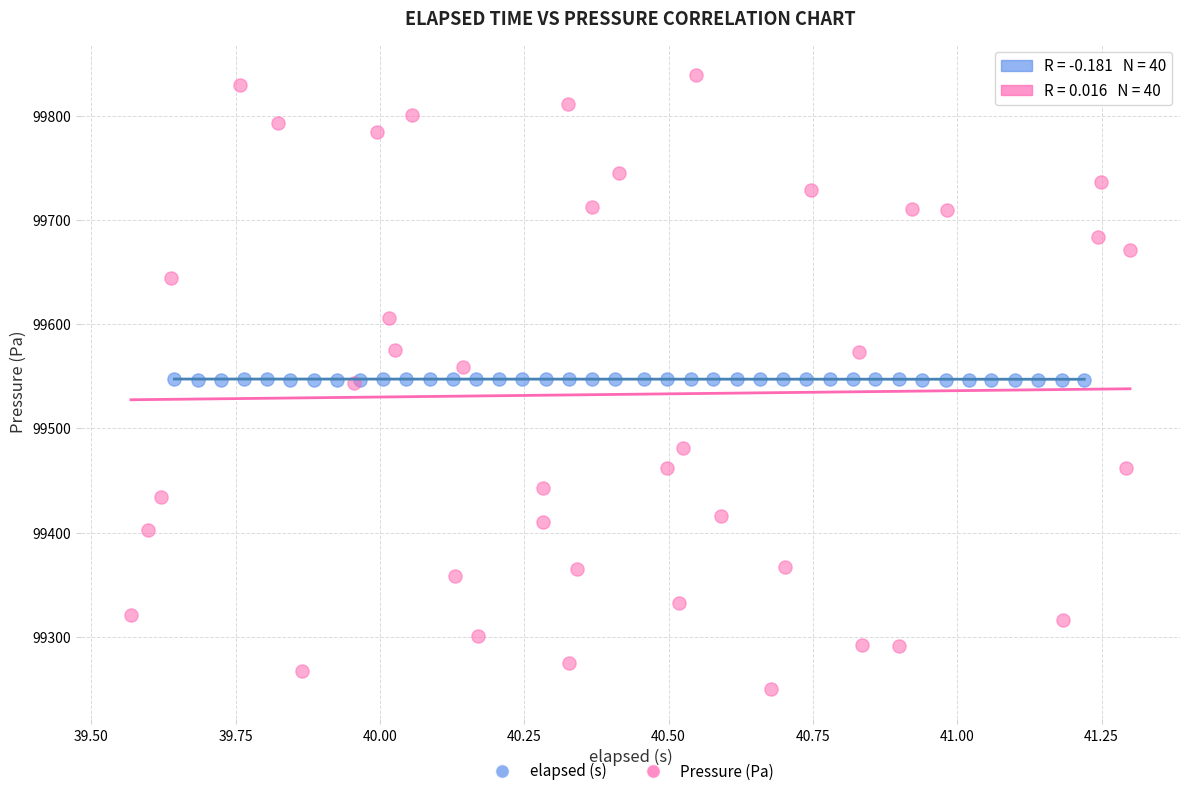

Which series reaches the minimum Y coordinate?

Pressure (Pa)